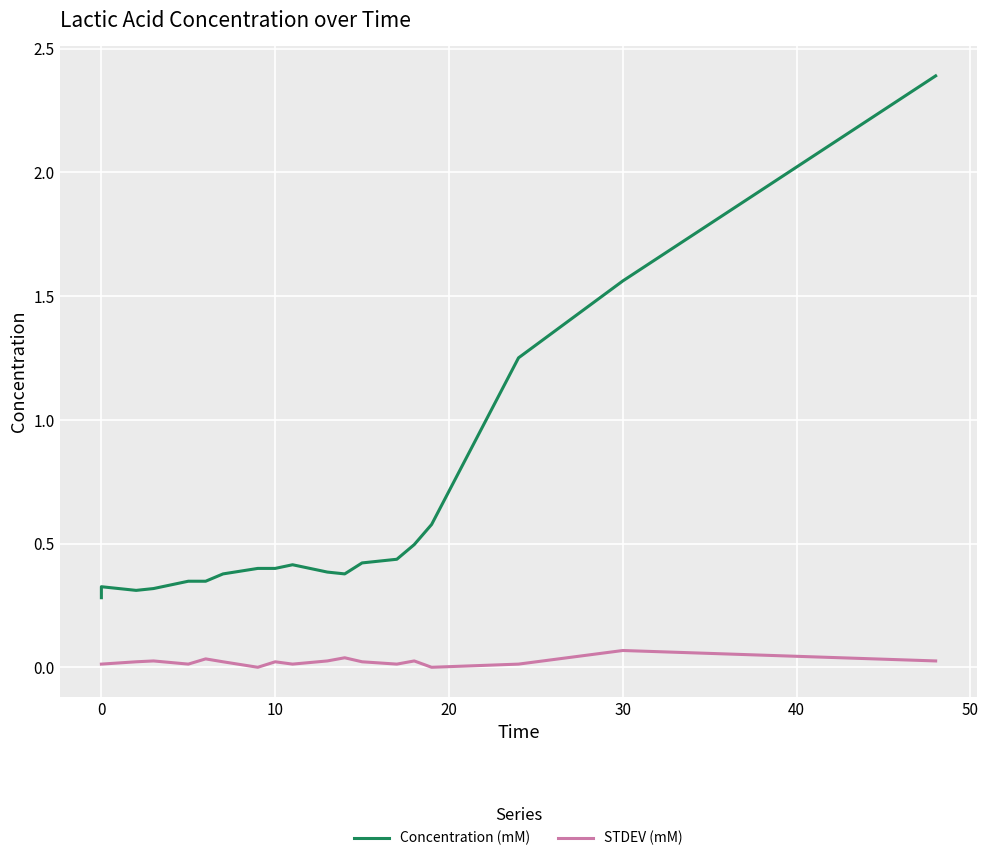

What is the label of the 9th point from the left?

10